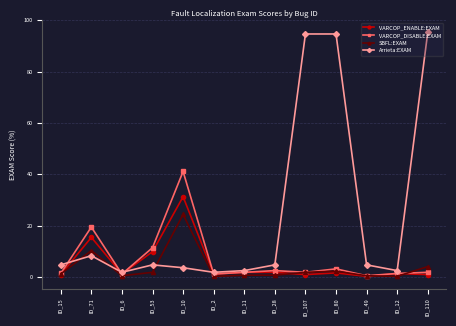

Between ID_15 and ID_71, which series saw the biggest shift?

VARCOP_DISABLE:EXAM